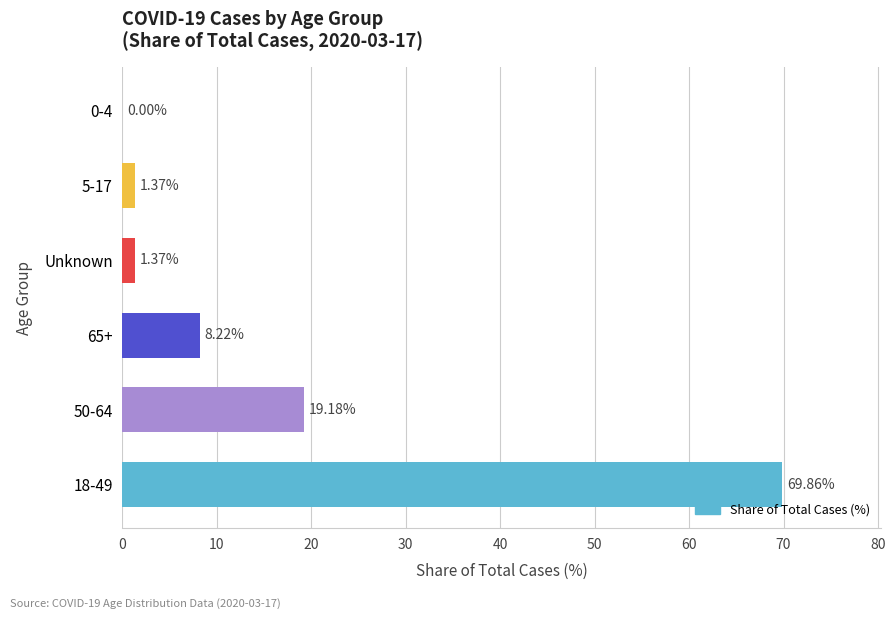

What is the sum of all values?

100.0